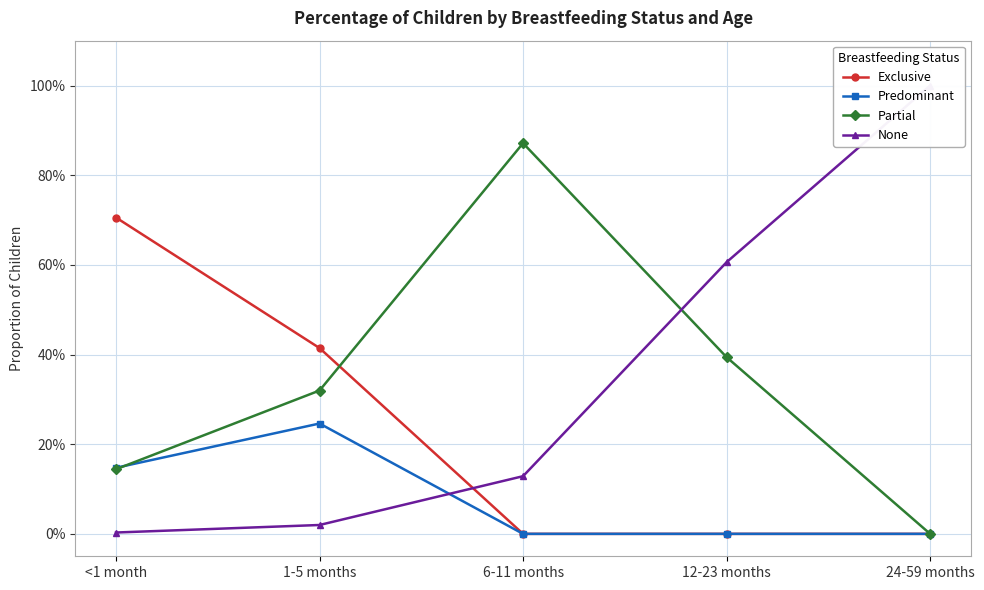

Which category has the lowest value across all series?

6-11 months